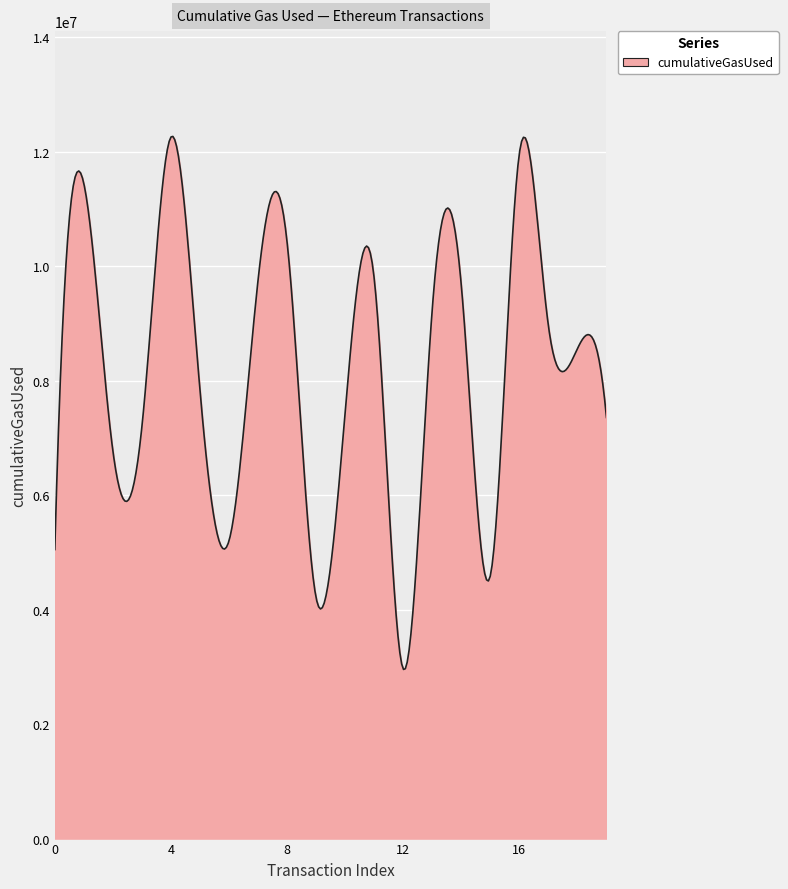

What is the difference between the maximum and minimum values?

9312128.4